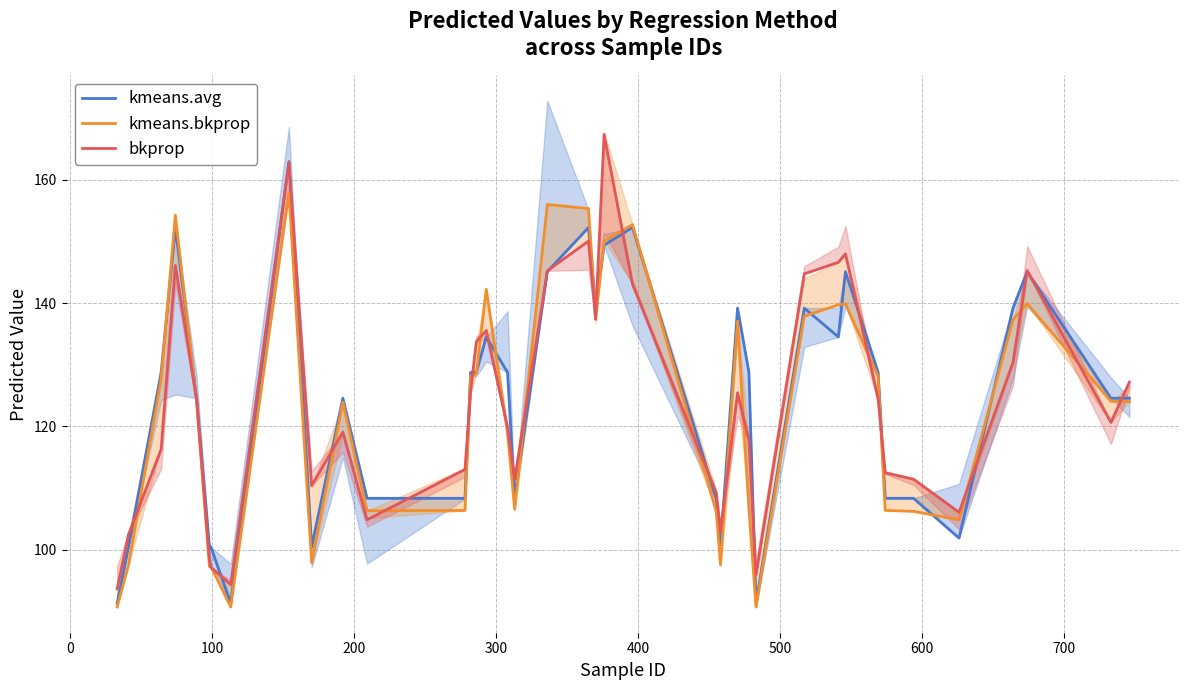

How many data points does each series have?

39